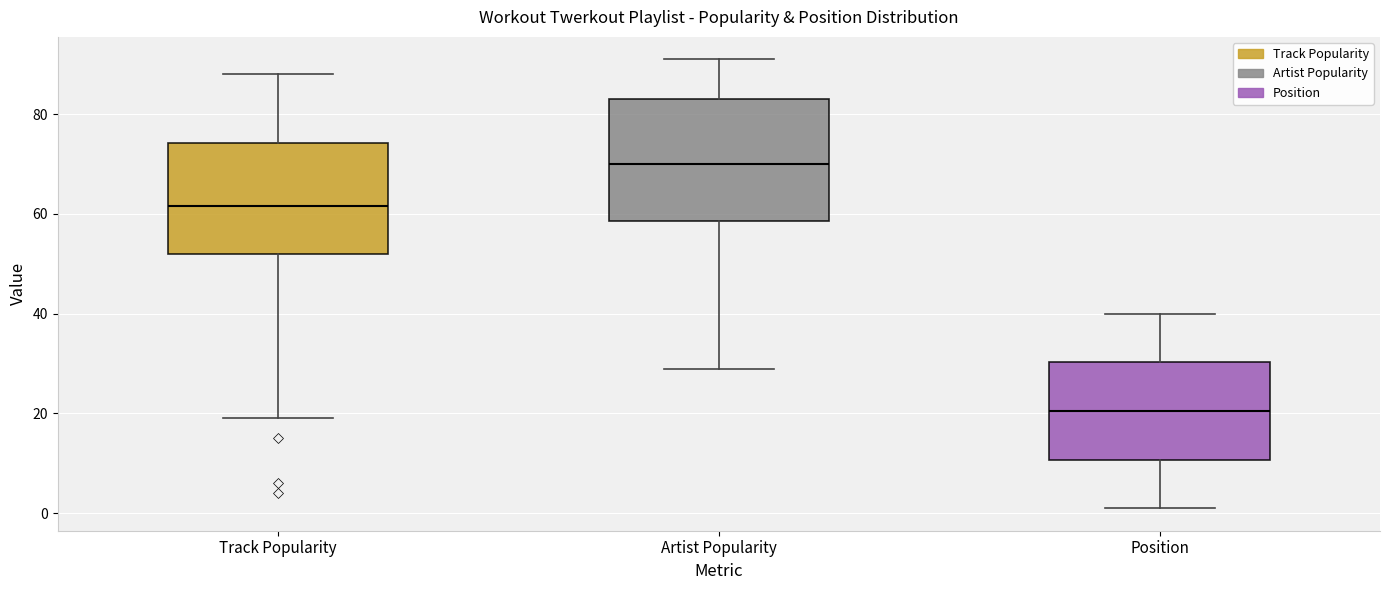

Which box's median line is the lowest?

Position